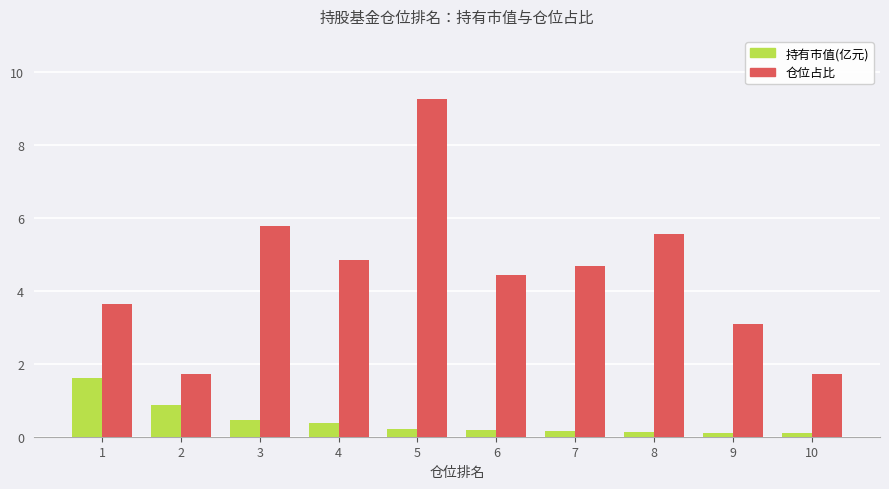

Does the chart contain stacked bars?

No